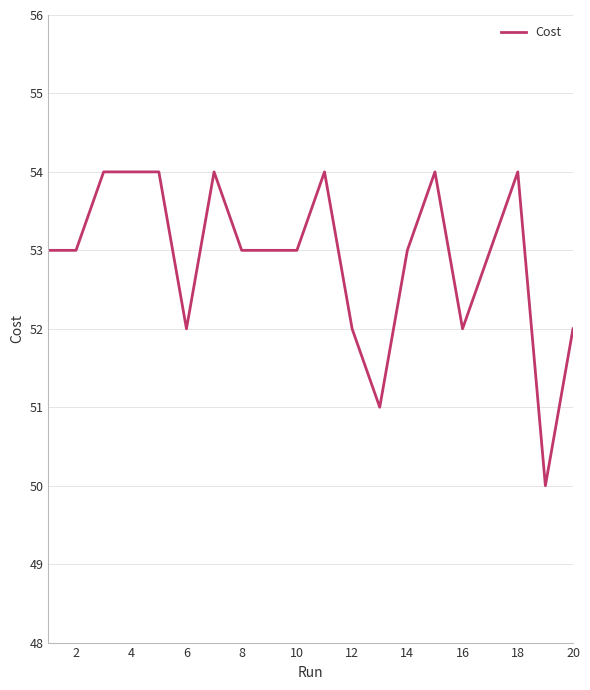

What is the difference between the maximum and minimum values?

4